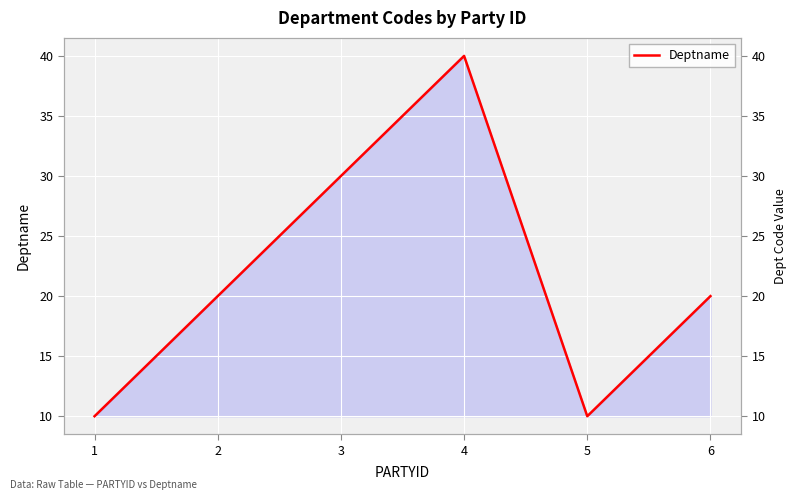

What is the smallest value displayed?

10